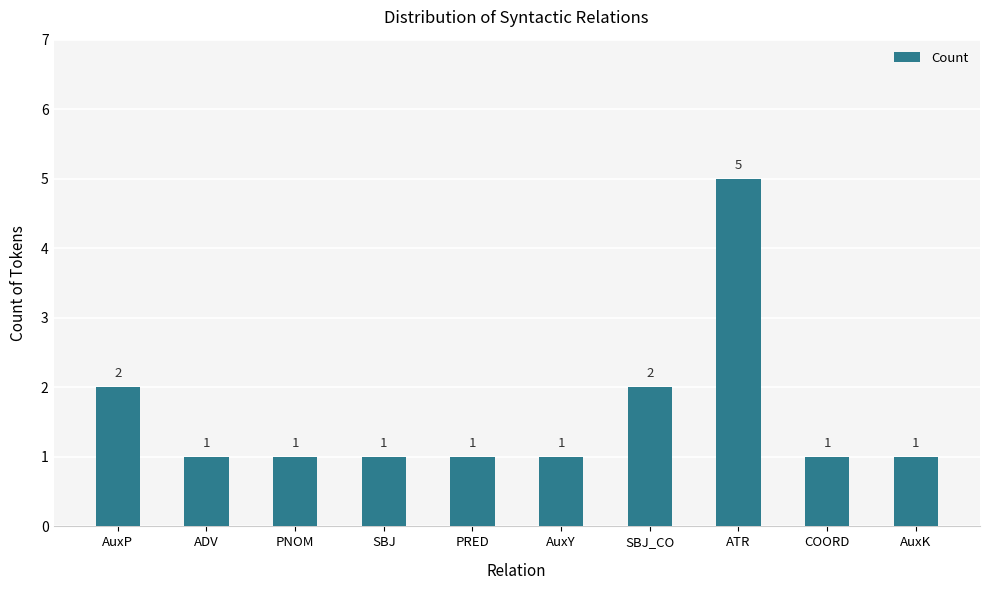

What is the sum of all values?

16